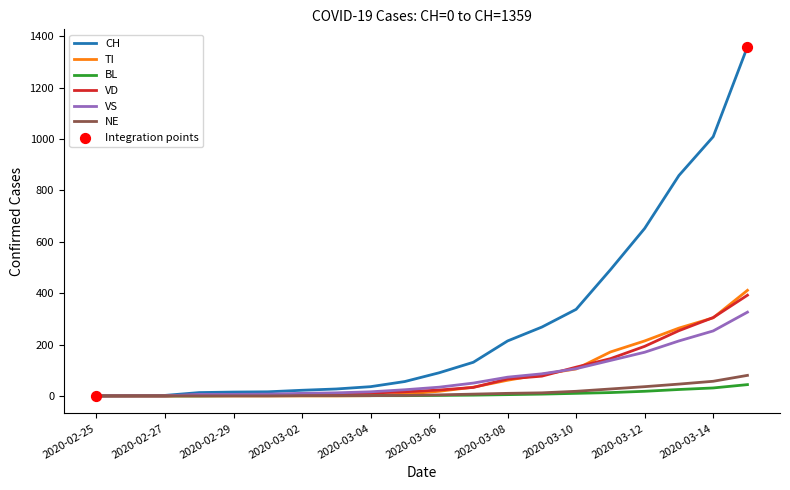

Which series has the largest range (max minus min)?

CH